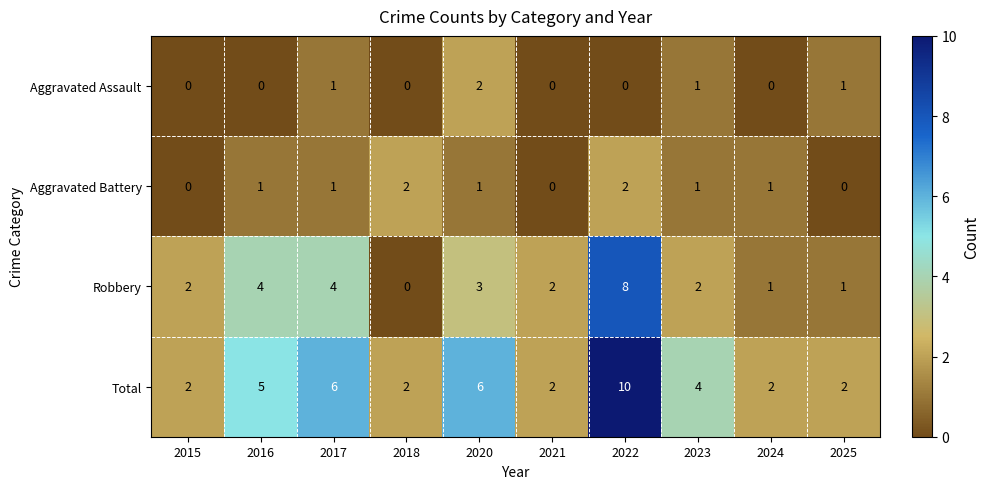

How many categories are shown in the chart?

10